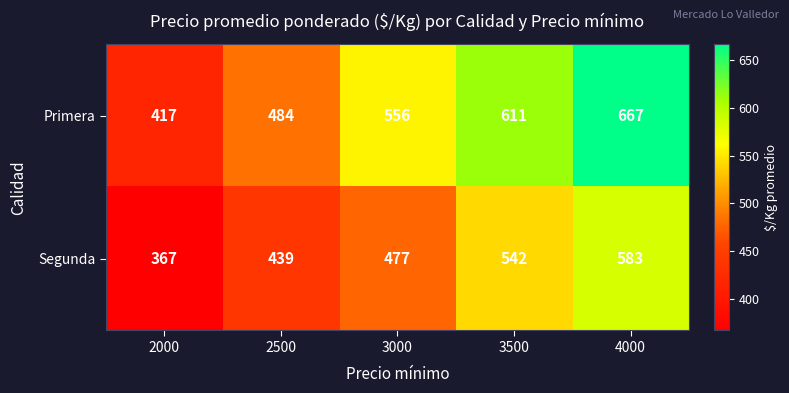

The value of Segunda at 3000 is 477. True or false?

True